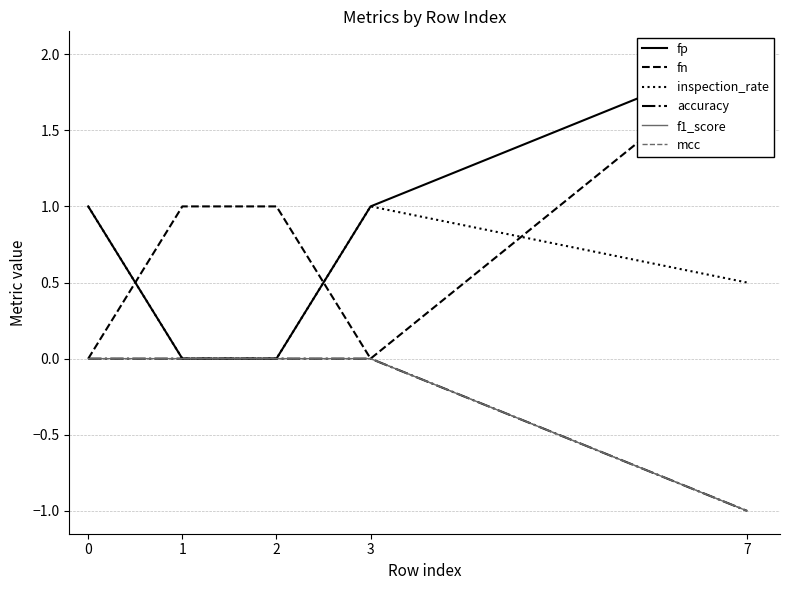

Is it true that fn equals 0.4 at 2?

False